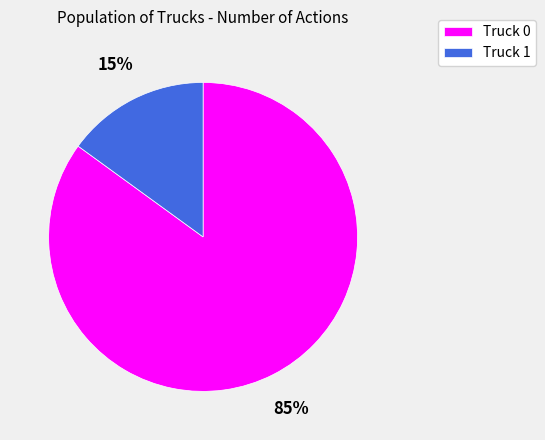

To the nearest percent, what is the combined percentage of Truck 0 and Truck 1?

100%